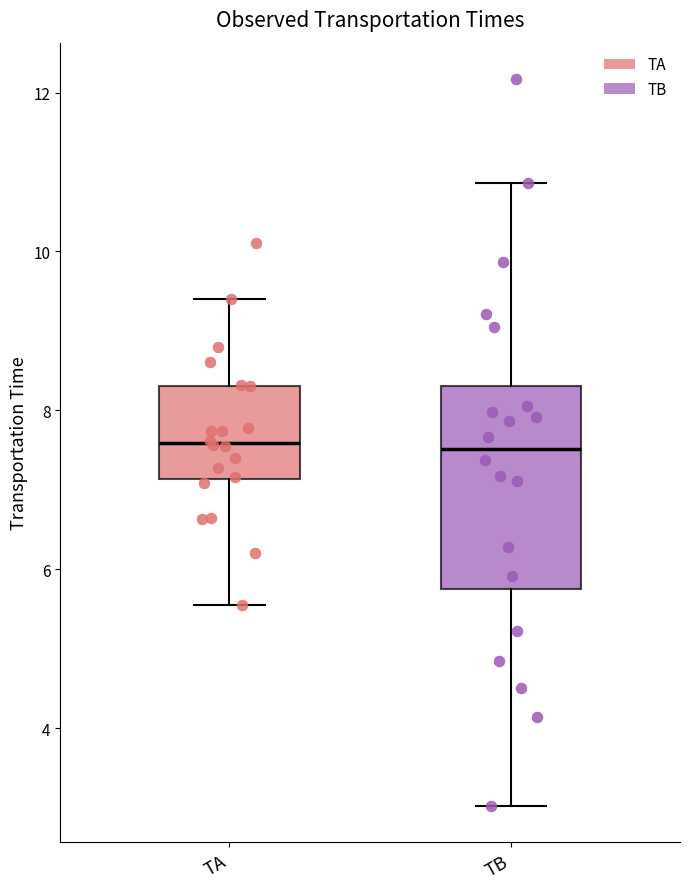

Reading left to right, transcribe this box plot: for each box, give where its median line is, the range the box spans, and where its two whiskers end, as read against the y-axis. The values are not printed on the chart, so give them approximately, as read against the axis.

TA: median 7.6, box 7.2 to 8.4, whiskers 5.6 to 9.4
TB: median 7.6, box 5.8 to 8.4, whiskers 3.0 to 10.8